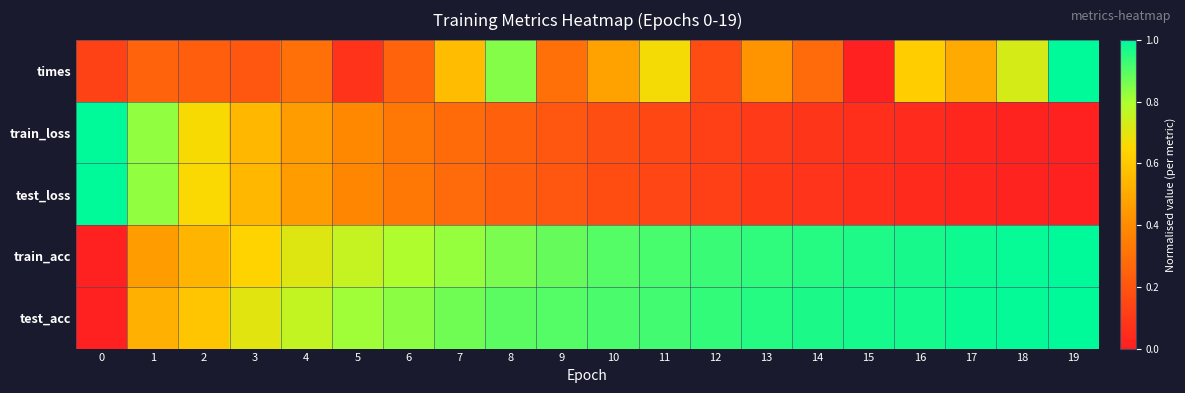

Reading left to right, list all the values displayed in this chart.

row_0: 0=0.1	1=0.3	2=0.2	3=0.2	4=0.3	5=0.1	6=0.3	7=0.6	8=0.8	9=0.3	10=0.5	11=0.7	12=0.2	13=0.4	14=0.3	15=0.0	16=0.6	17=0.5	18=0.7	19=1.0
row_1: 0=1.0	1=0.8	2=0.7	3=0.5	4=0.5	5=0.4	6=0.3	7=0.3	8=0.2	9=0.2	10=0.2	11=0.1	12=0.1	13=0.1	14=0.1	15=0.1	16=0.0	17=0.0	18=0.0	19=0.0
row_2: 0=1.0	1=0.8	2=0.7	3=0.5	4=0.5	5=0.4	6=0.3	7=0.3	8=0.2	9=0.2	10=0.2	11=0.1	12=0.1	13=0.1	14=0.1	15=0.1	16=0.0	17=0.0	18=0.0	19=0.0
row_3: 0=0.0	1=0.5	2=0.5	3=0.6	4=0.7	5=0.8	6=0.8	7=0.8	8=0.9	9=0.9	10=0.9	11=0.9	12=0.9	13=0.9	14=1.0	15=1.0	16=1.0	17=1.0	18=1.0	19=1.0
row_4: 0=0.0	1=0.5	2=0.6	3=0.7	4=0.8	5=0.8	6=0.8	7=0.9	8=0.9	9=0.9	10=0.9	11=0.9	12=0.9	13=1.0	14=1.0	15=1.0	16=1.0	17=1.0	18=1.0	19=1.0